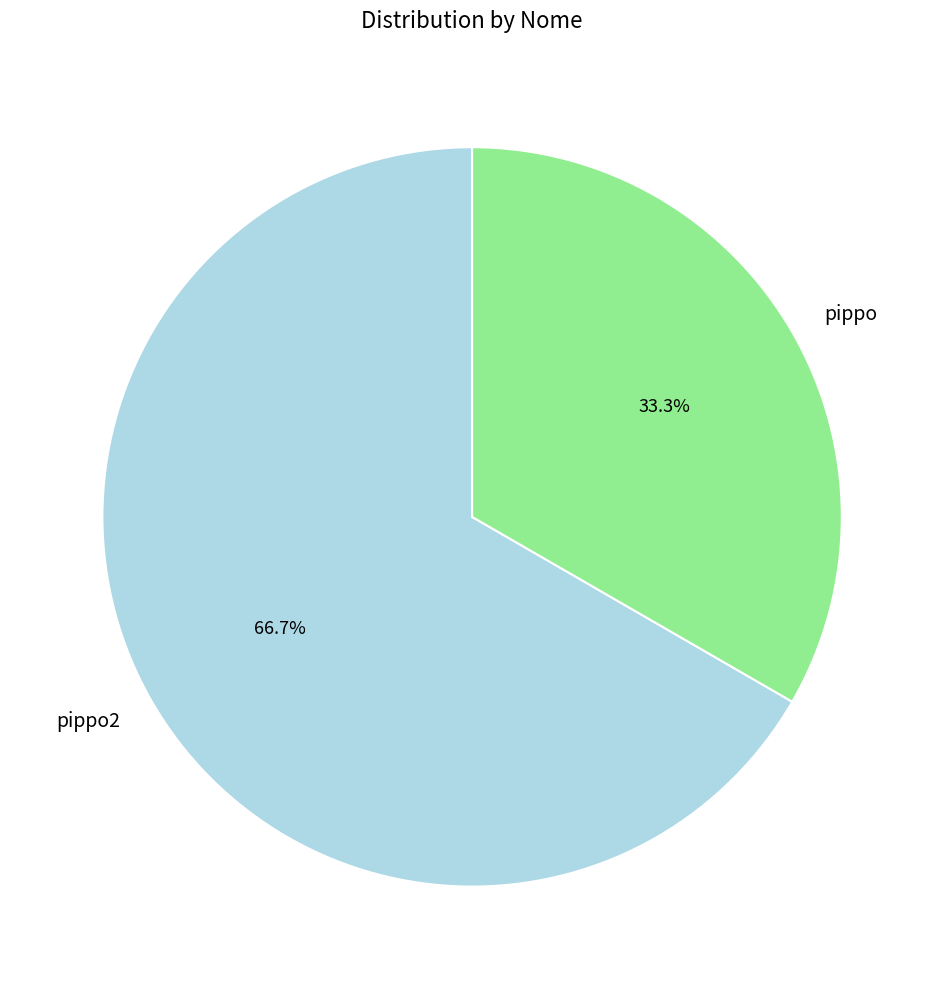

Which category has the smallest portion of the pie?

pippo